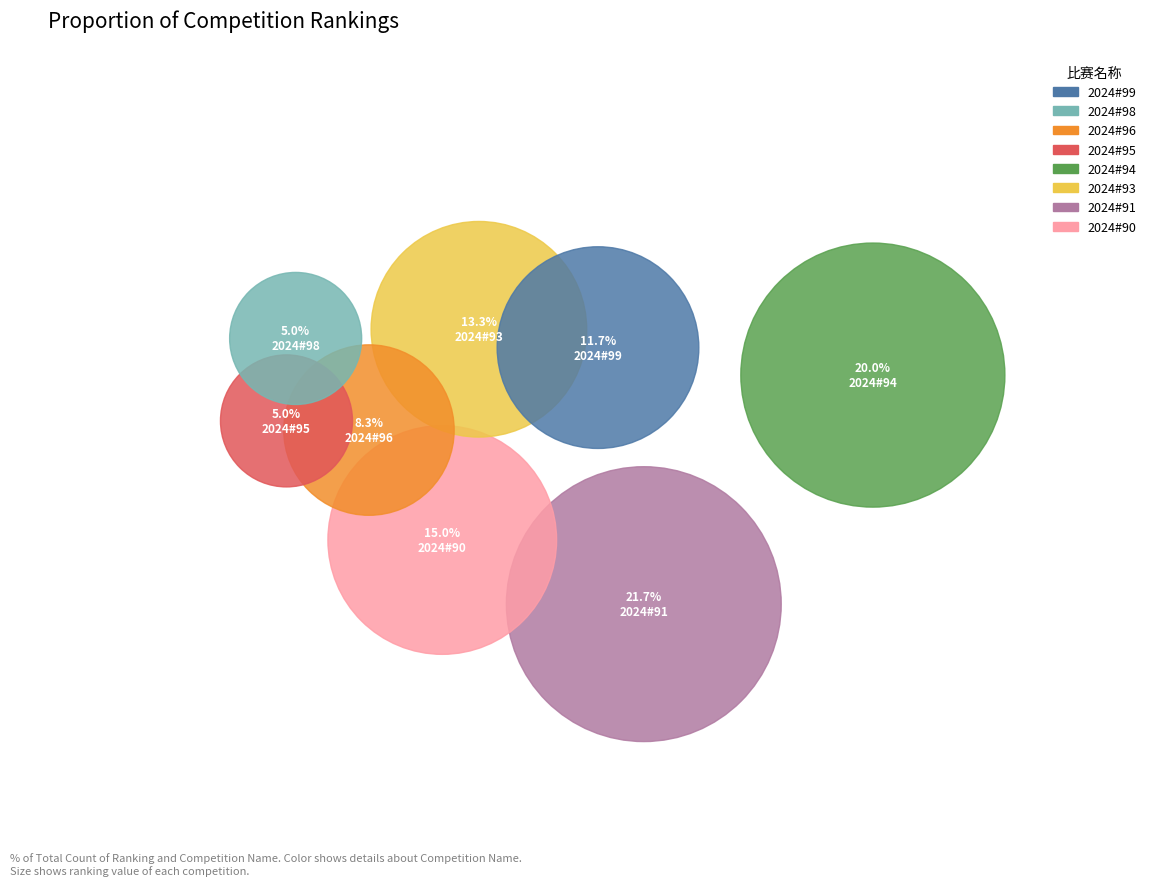

The 2024#93 slice represents 6% of the pie. True or false?

False